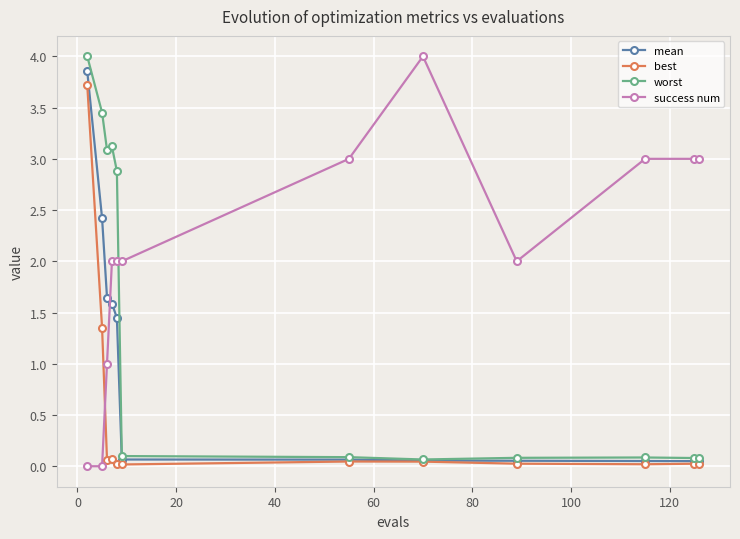

Rank the series by their average value, from lowest to highest.

best, mean, worst, success num